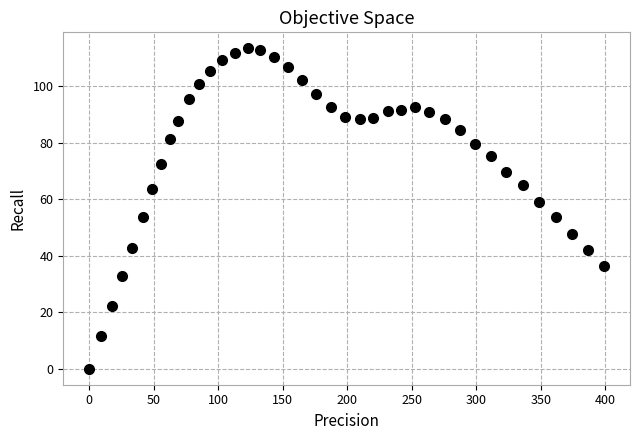

What is the range of X values (max minus min)?

399.2